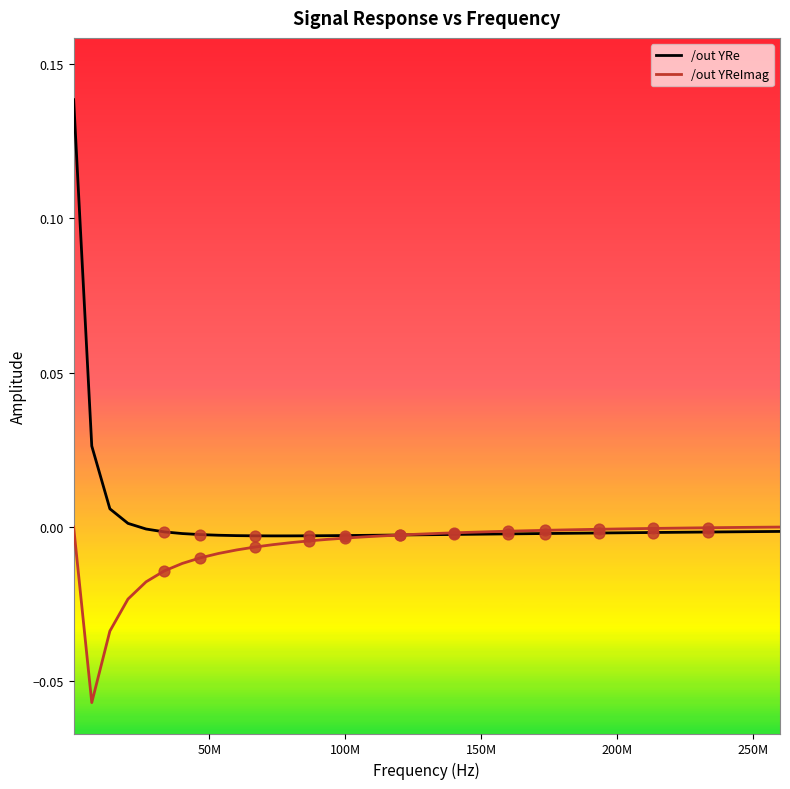

Which series has the widest spread of values?

/out YRe